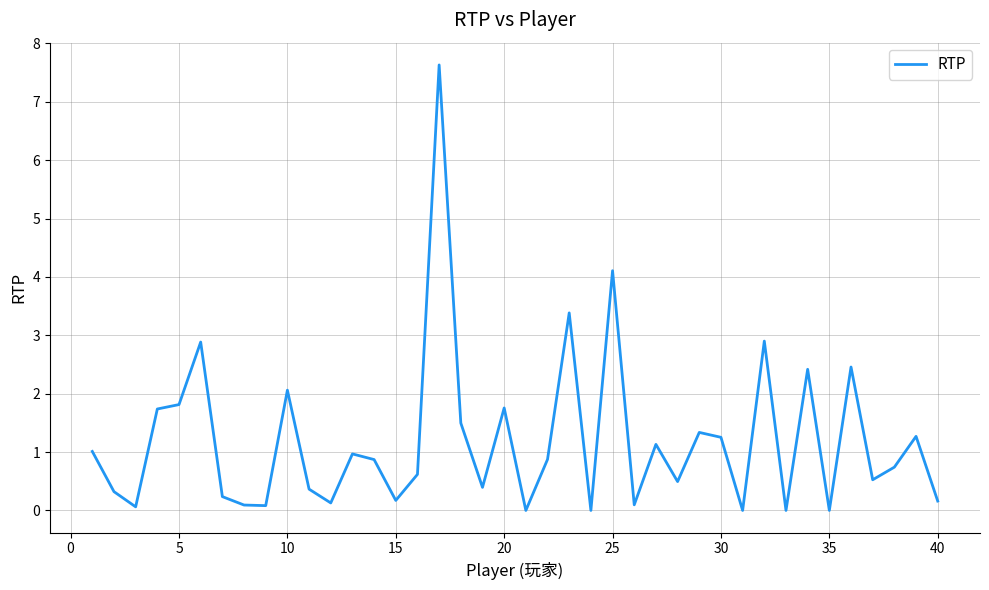

What is the sum of all values?

47.8